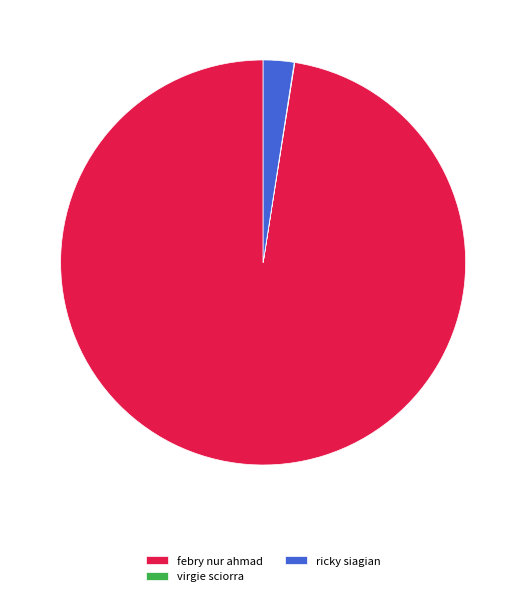

What is the majority slice?

febry nur ahmad